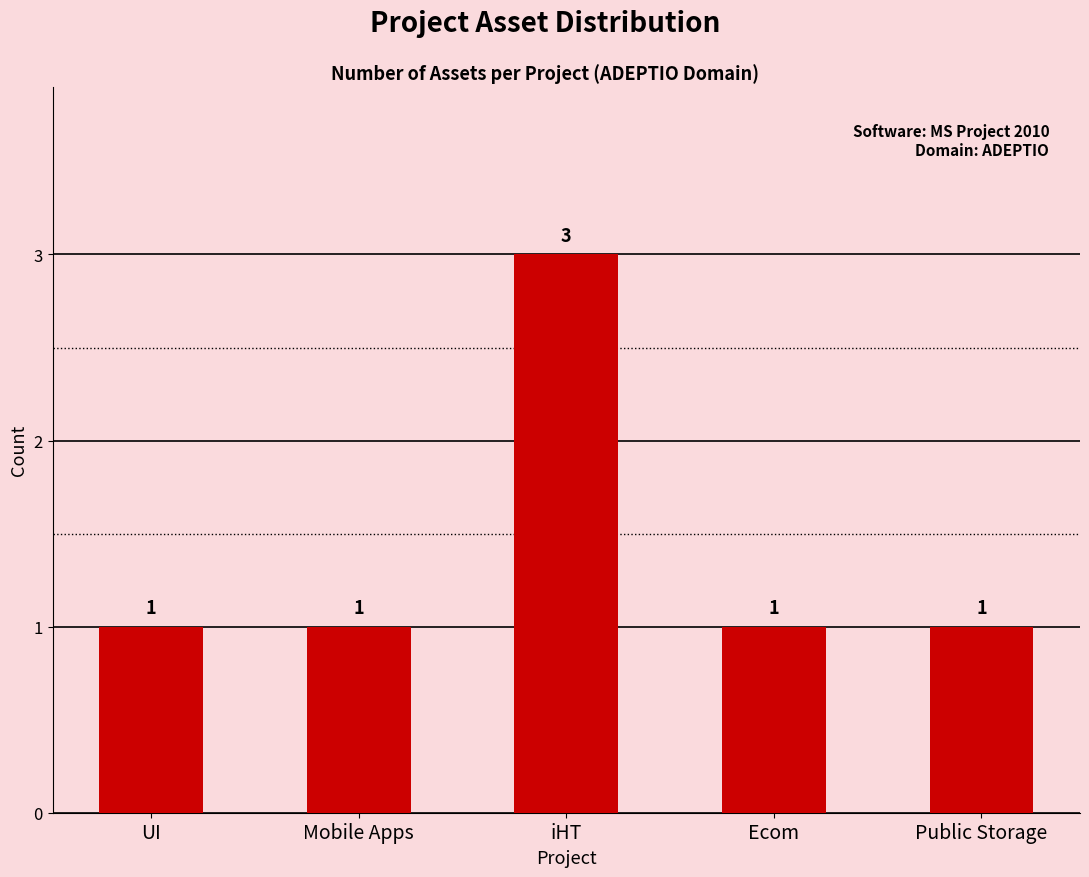

Are the bars grouped side by side (vs. stacked)?

No